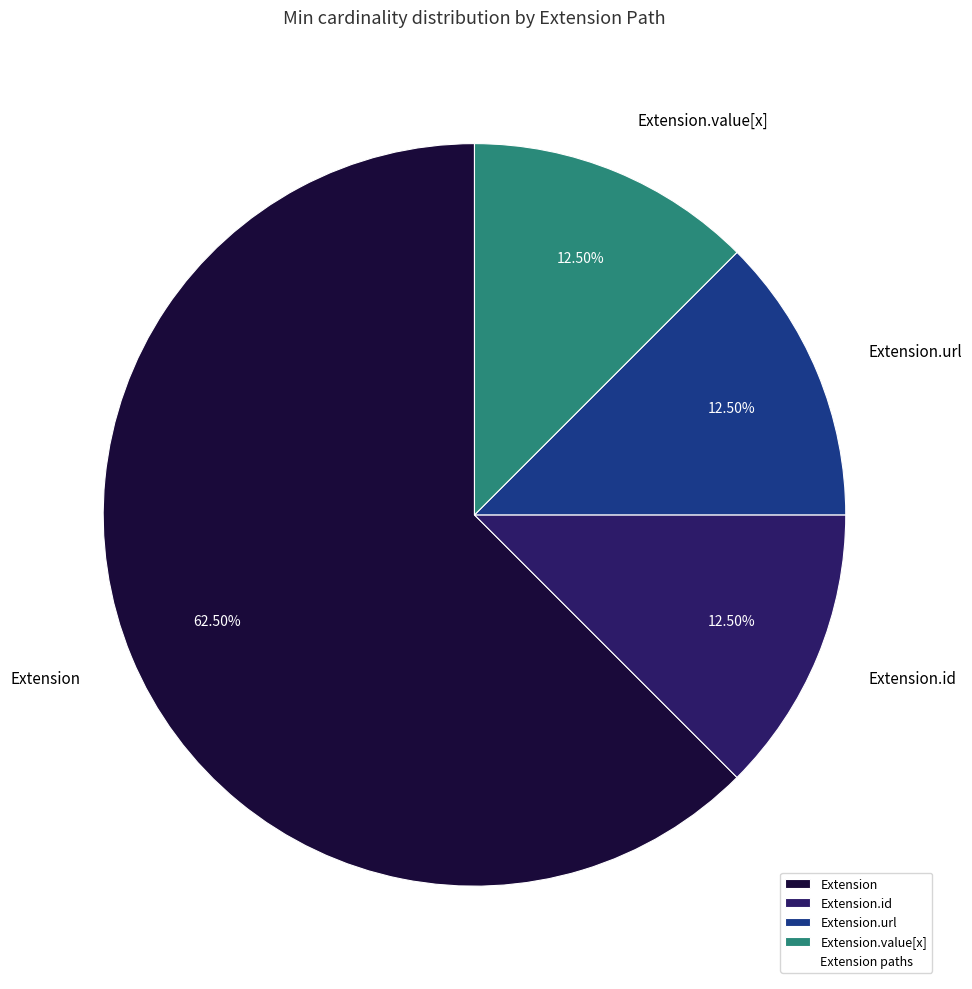

Which category accounts for the majority?

Extension